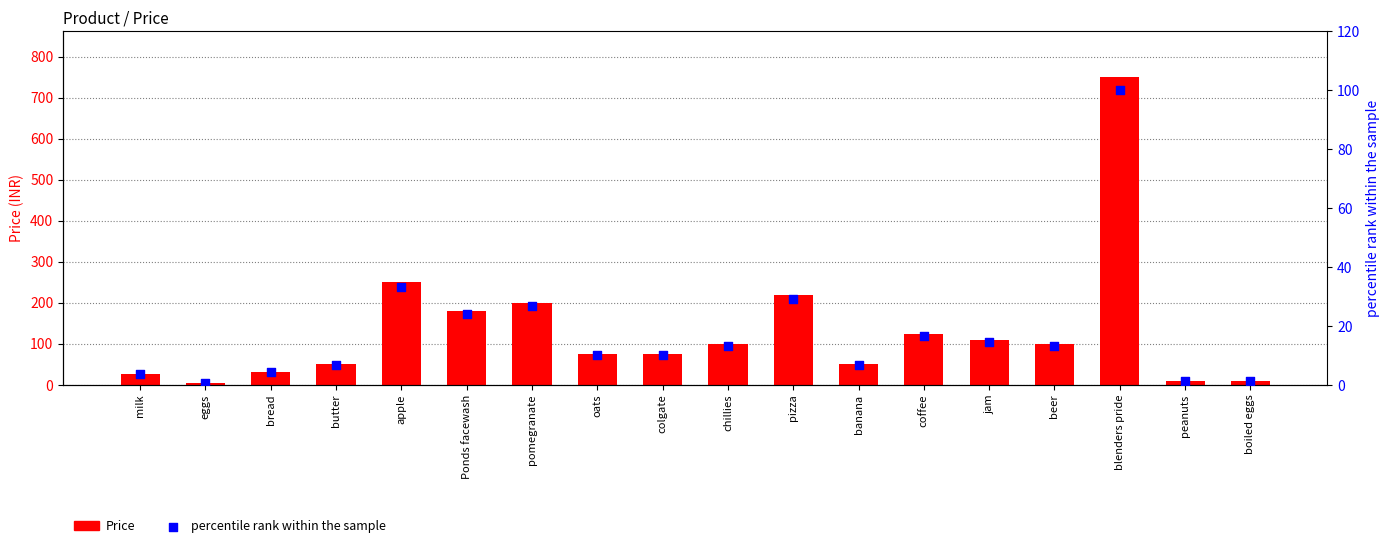

At which category is the sum across all series the highest?

blenders pride